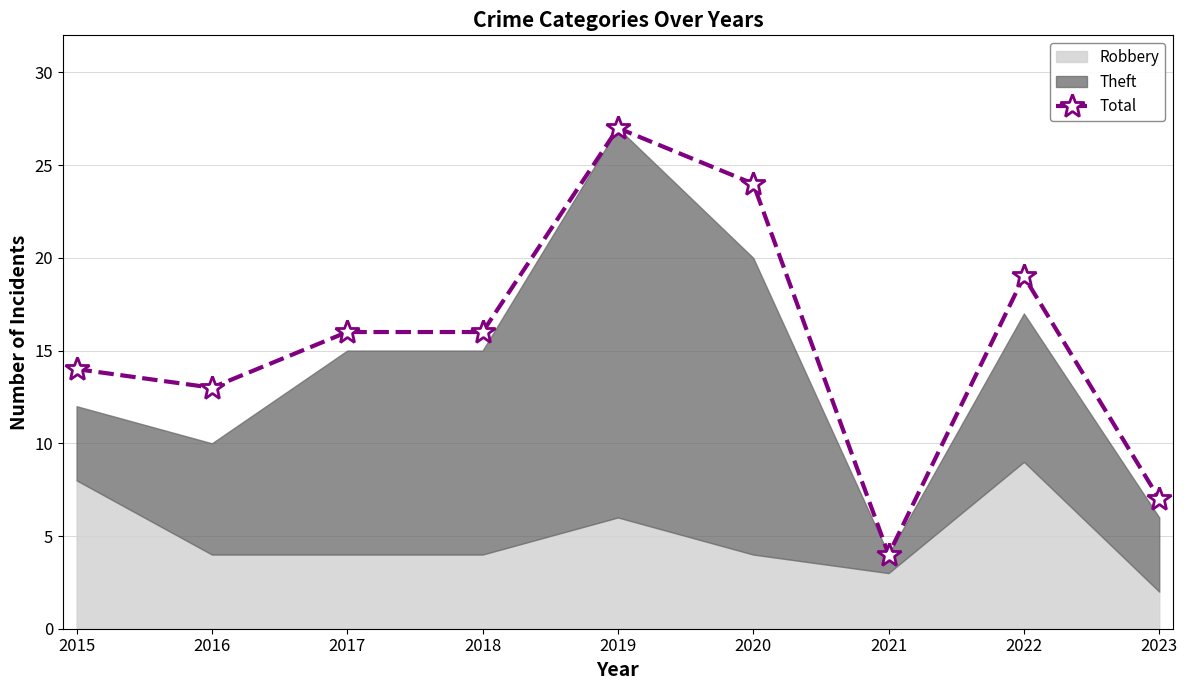

Rank the categories by value from highest to lowest.

2019, 2020, 2022, 2017, 2018, 2015, 2016, 2023, 2021